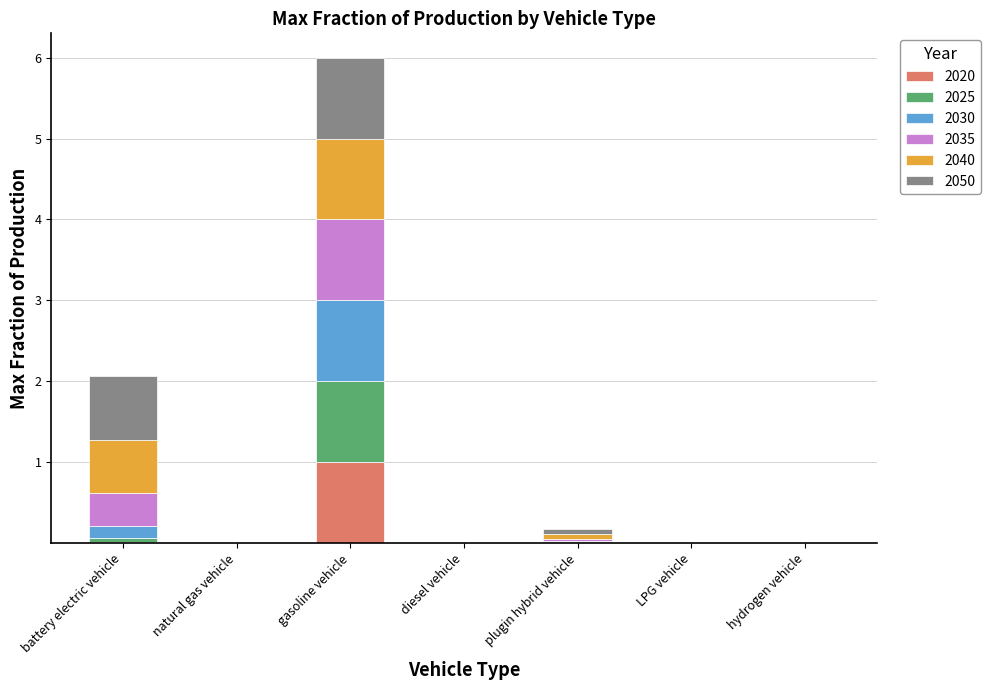

What is the maximum value for 2020?

1.0